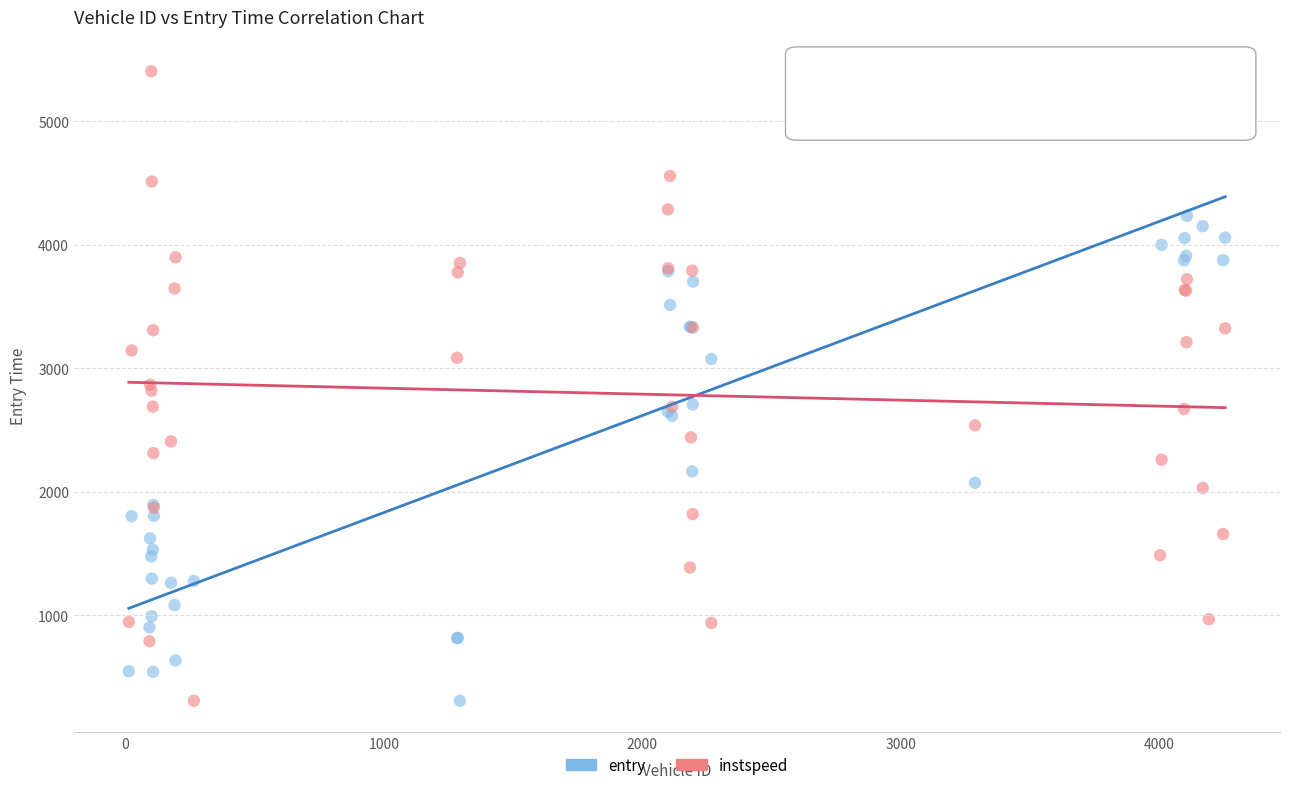

What is the X range (max minus min) for the scatter plot?

4242.0